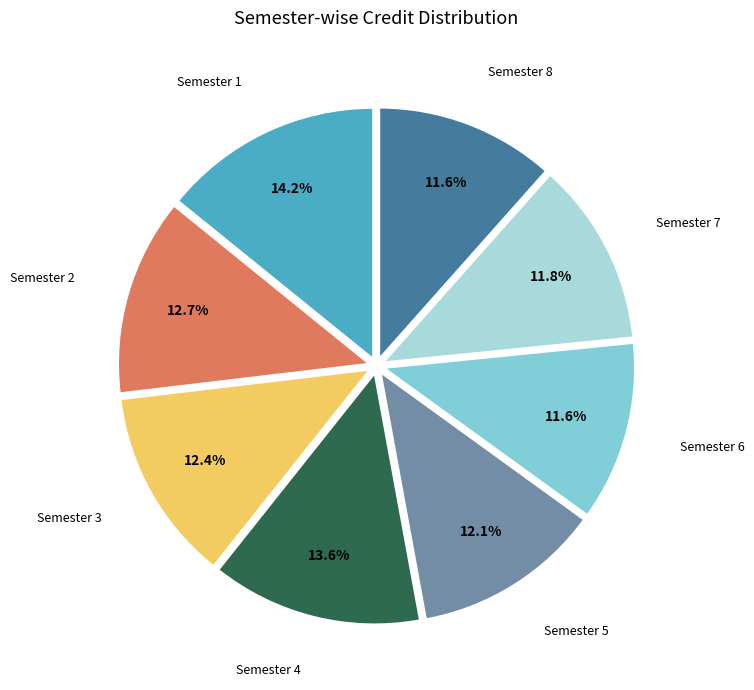

How many segments does this pie chart have?

8